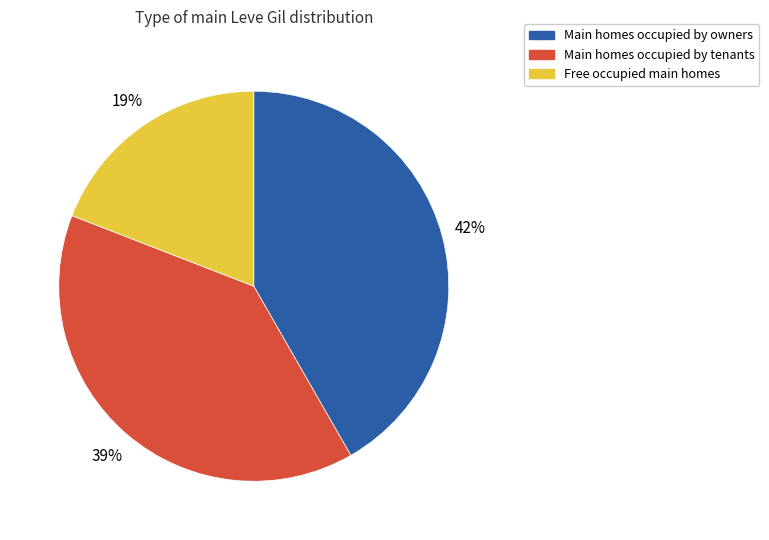

Which has a higher value, Main homes occupied by owners or Main homes occupied by tenants?

Main homes occupied by owners